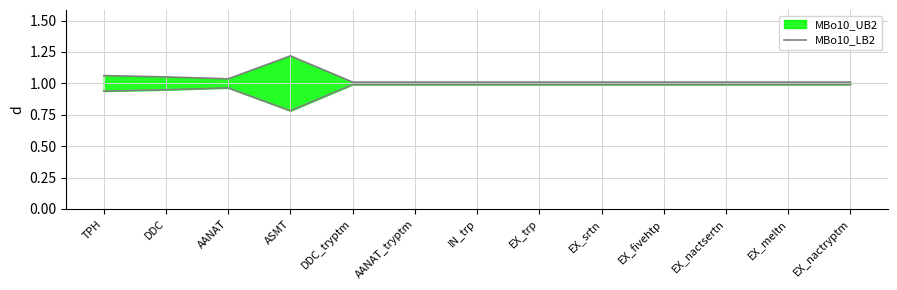

What is the label of the 7th point from the right?

IN_trp